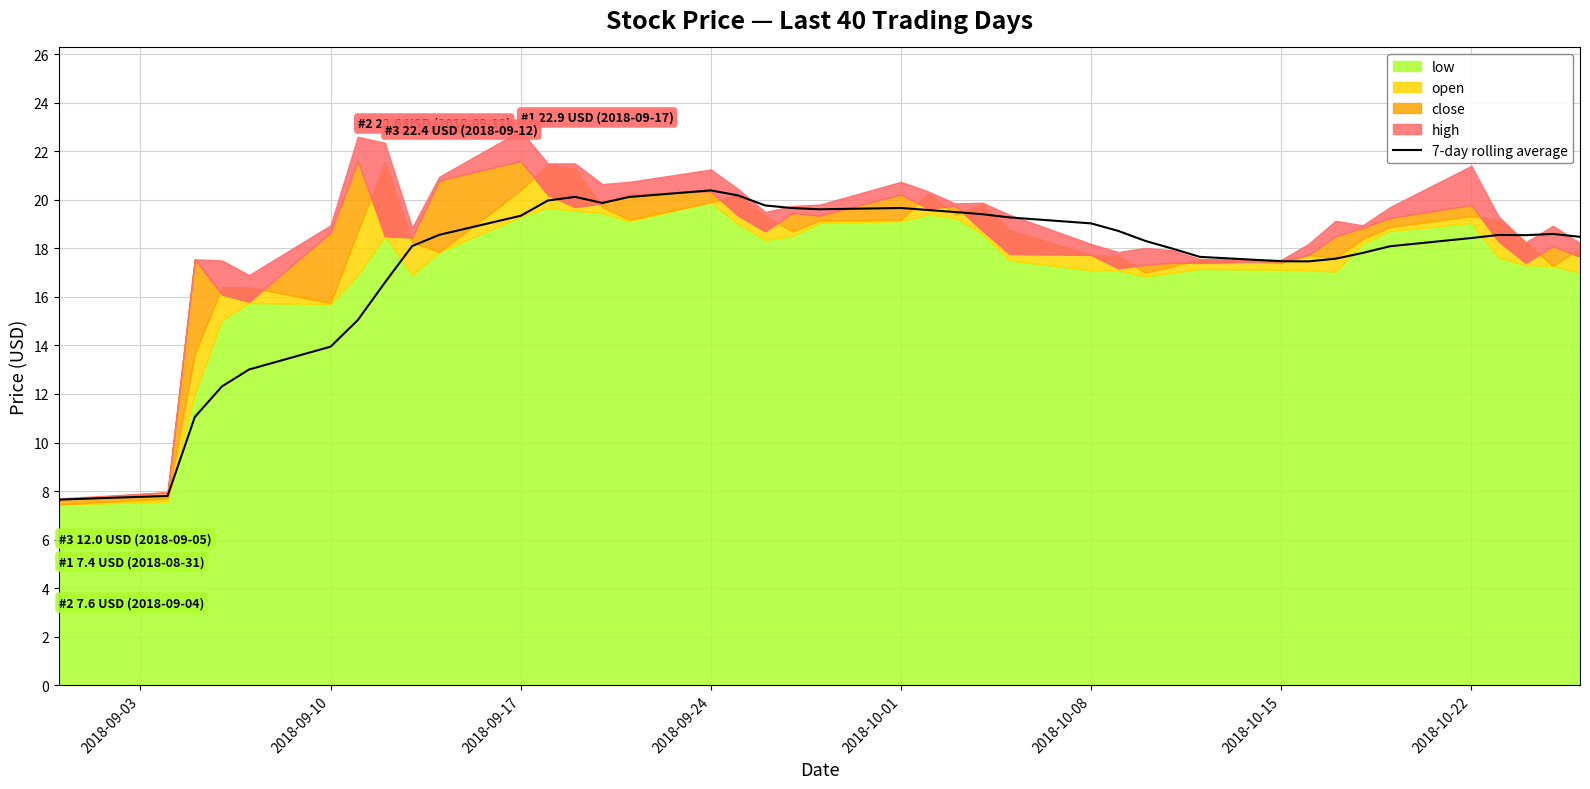

What is the maximum value for 7-day rolling average?

20.4